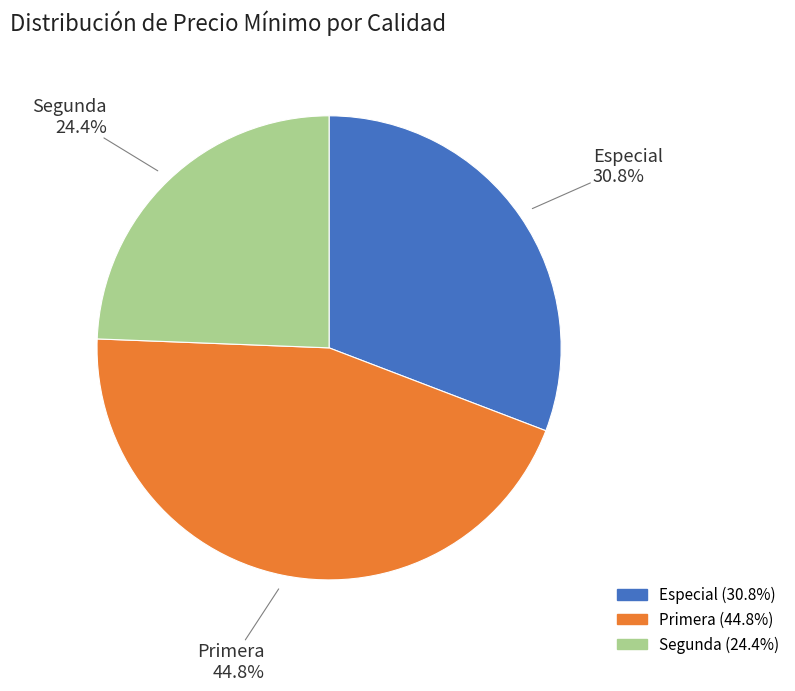

Which category has the biggest portion of the pie?

Primera